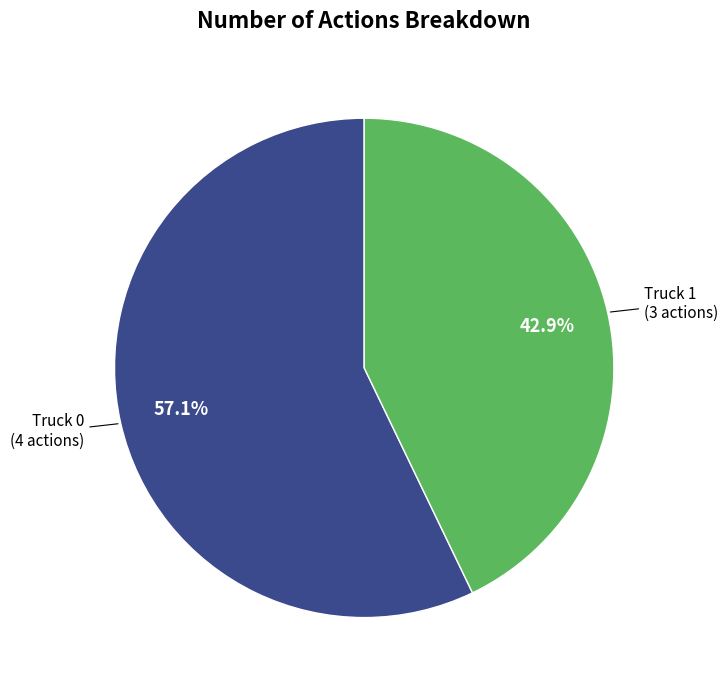

Which has a higher value, Truck 1 or Truck 0?

Truck 0